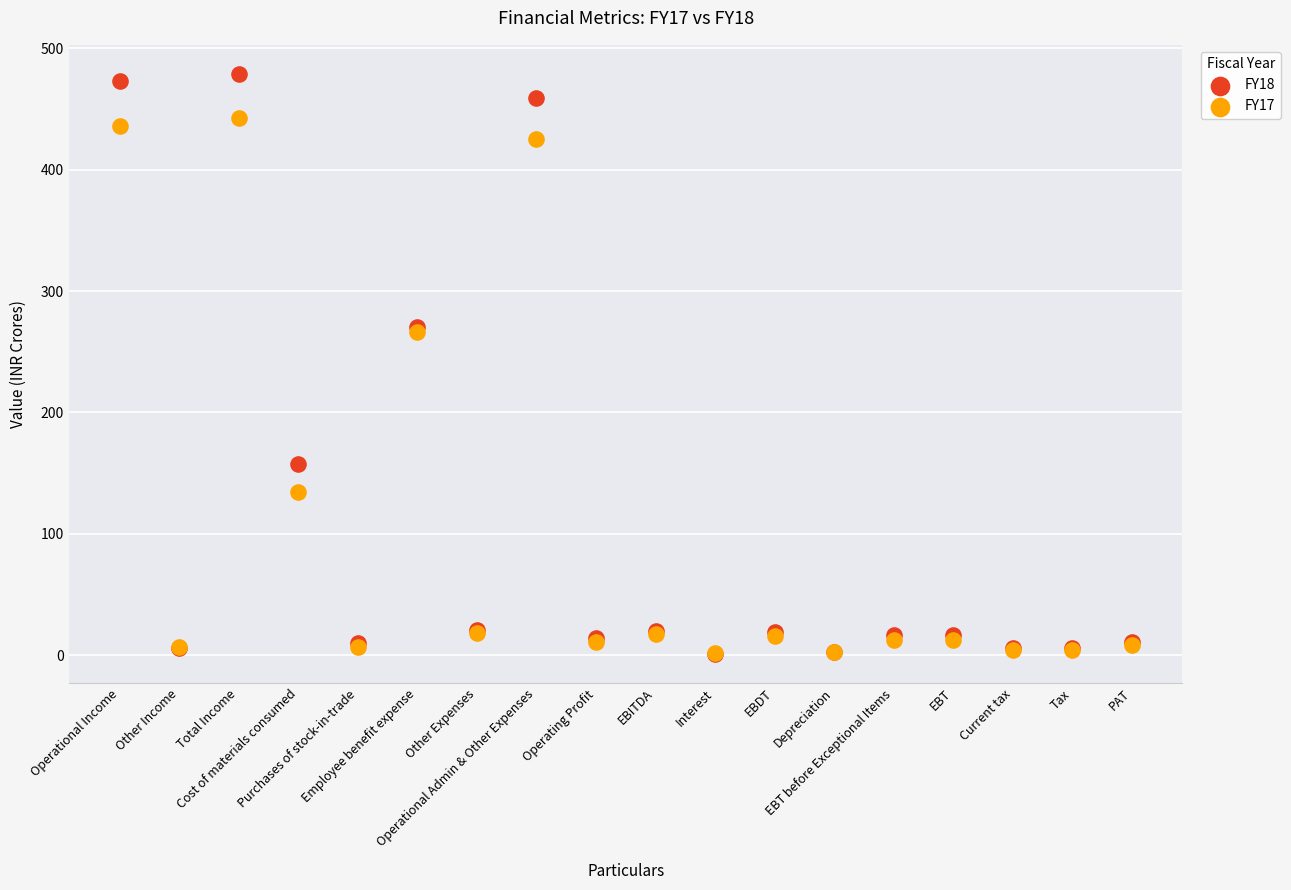

Which series has the widest spread of Y values?

FY18